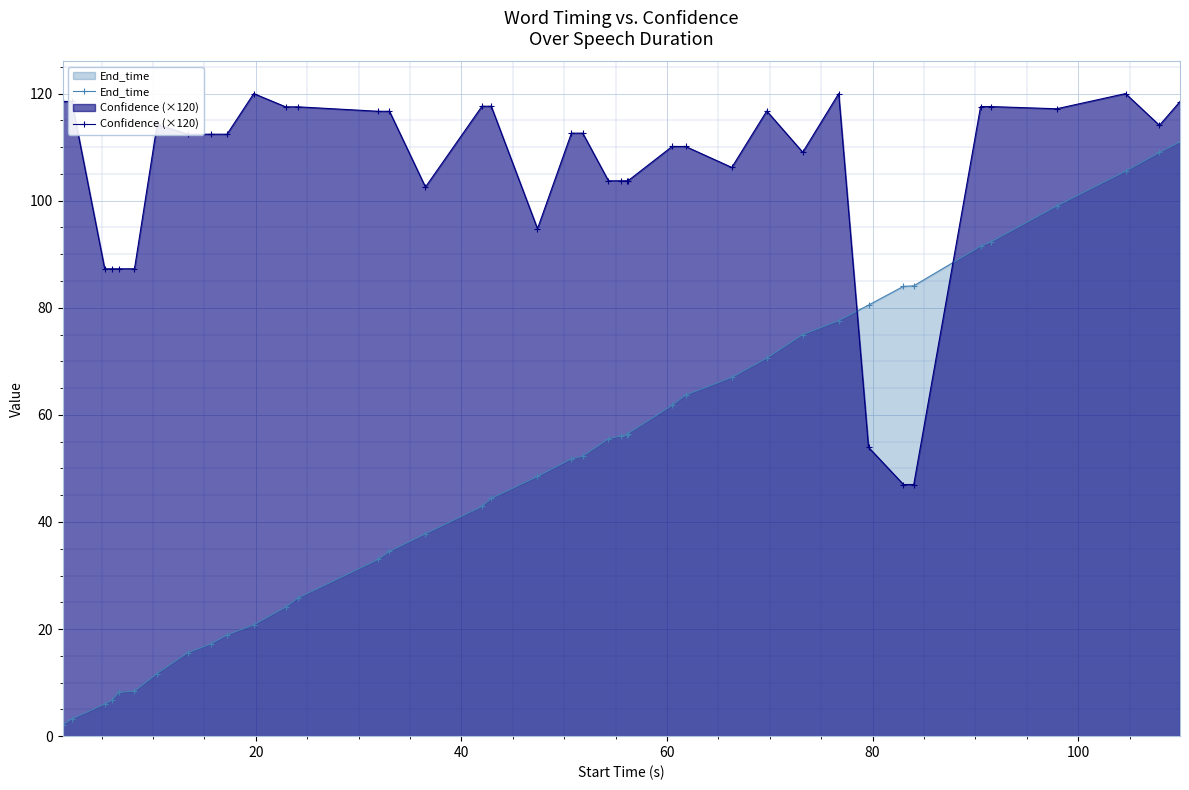

What is the average value of the End_time series?

50.3